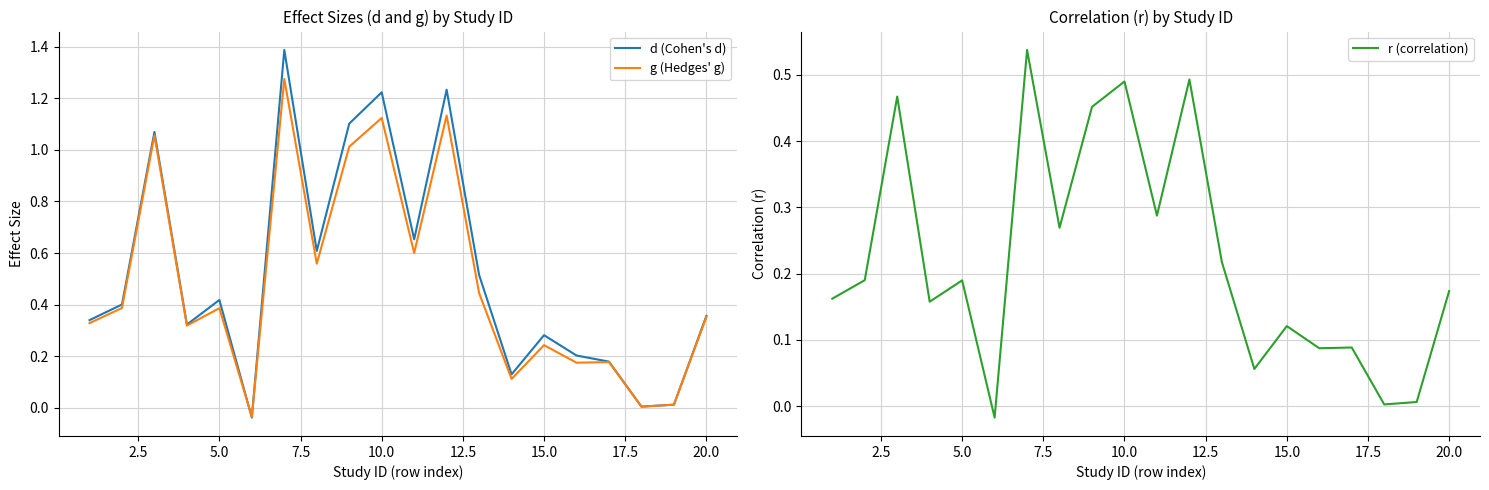

How many interior local peaks does the d (Cohen's d) series have?

6